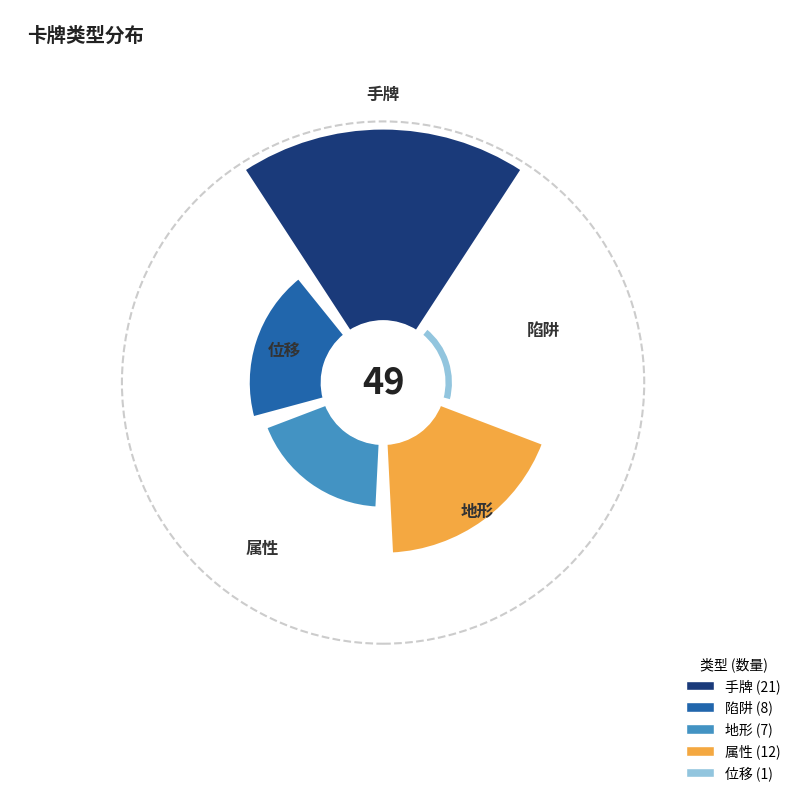

Does 地形 represent more than half of the total?

No